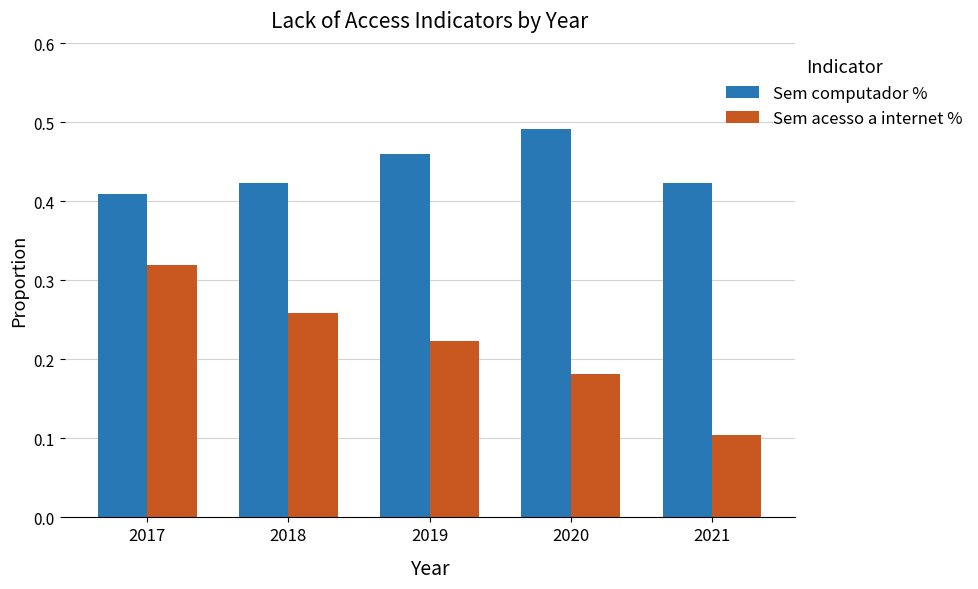

What is the value of the Sem acesso a internet % bar at the 5th from the left?

0.1